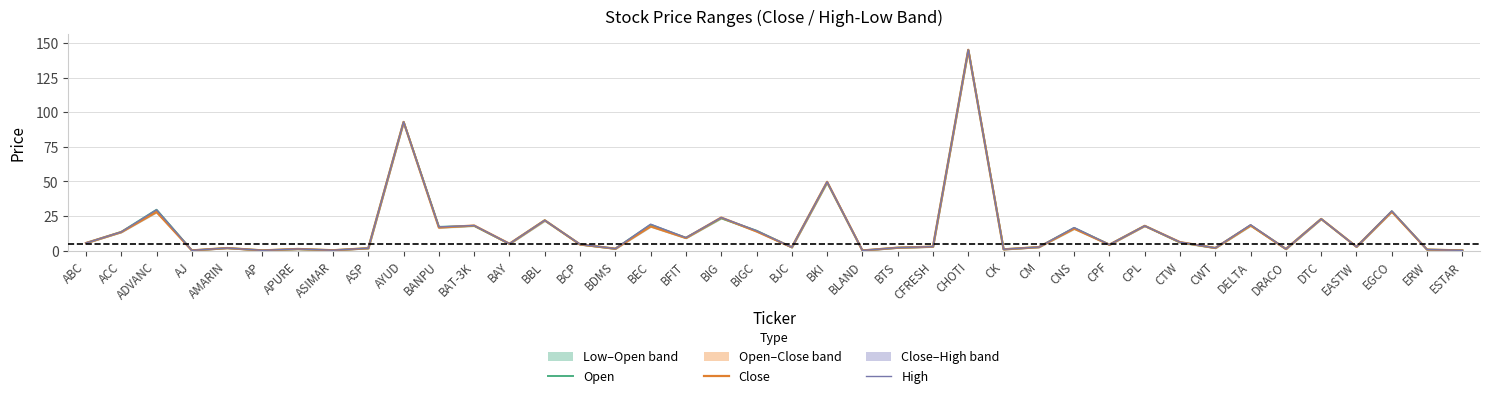

List the series in order of their overall mean, lowest first.

Close, Open, High